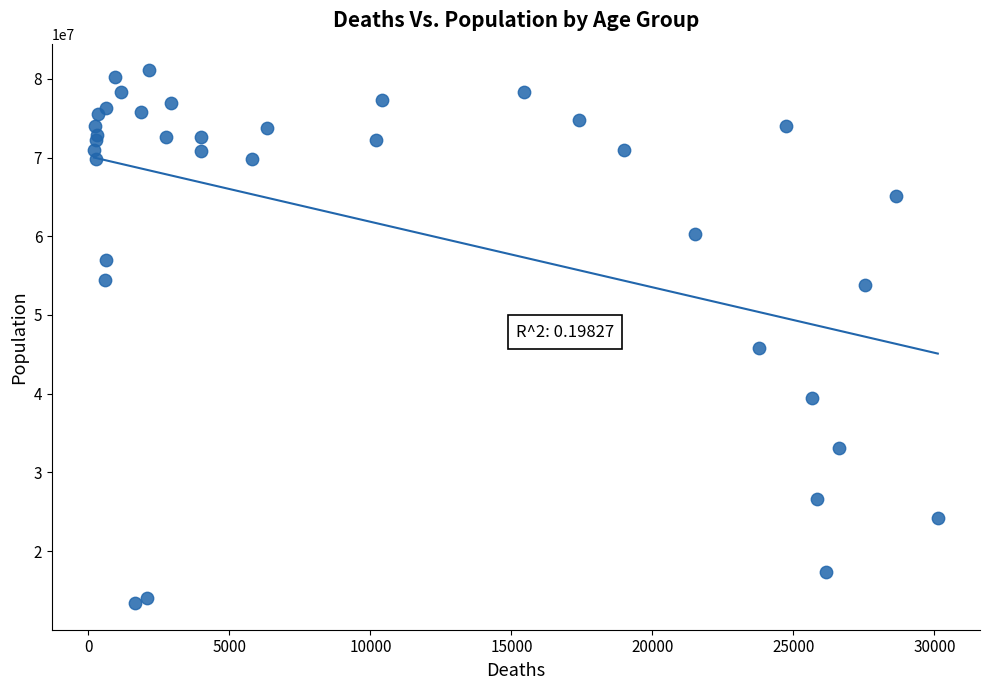

What Y value in the scatter plot is closest to 47238841?

45862200